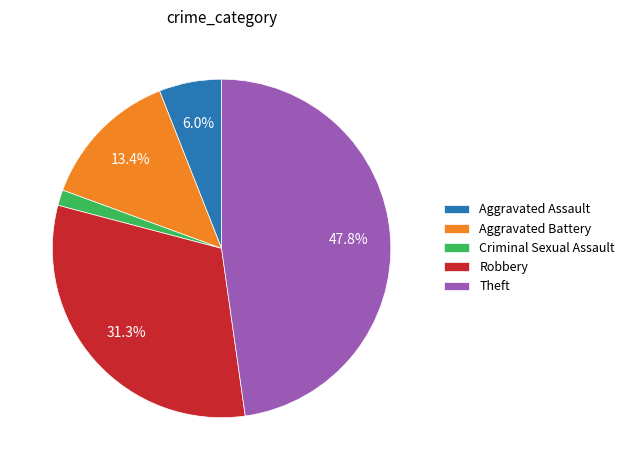

To the nearest percent, what is the average slice percentage?

20%